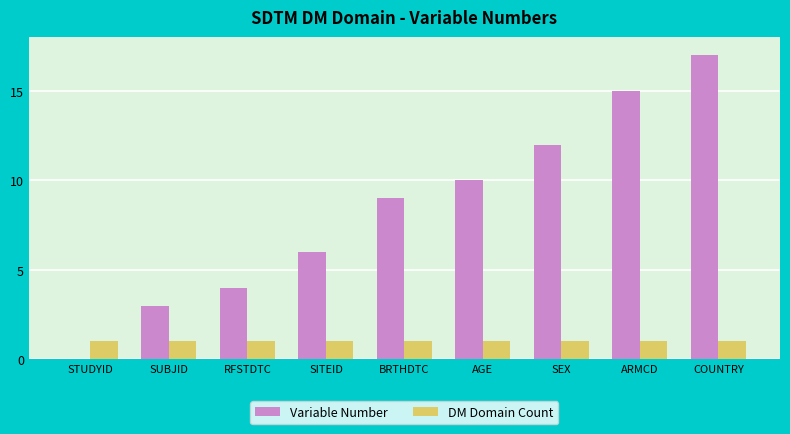

The DM Domain Count series shows 0 at AGE. True or false?

False